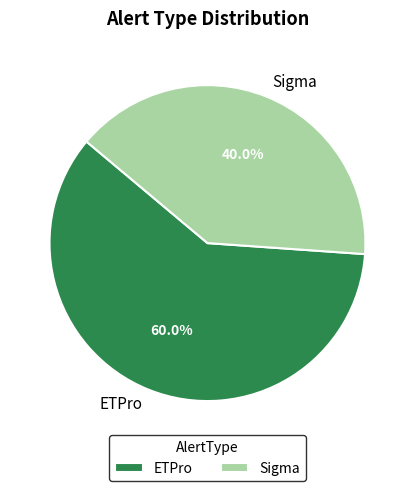

Which has a higher value, ETPro or Sigma?

ETPro